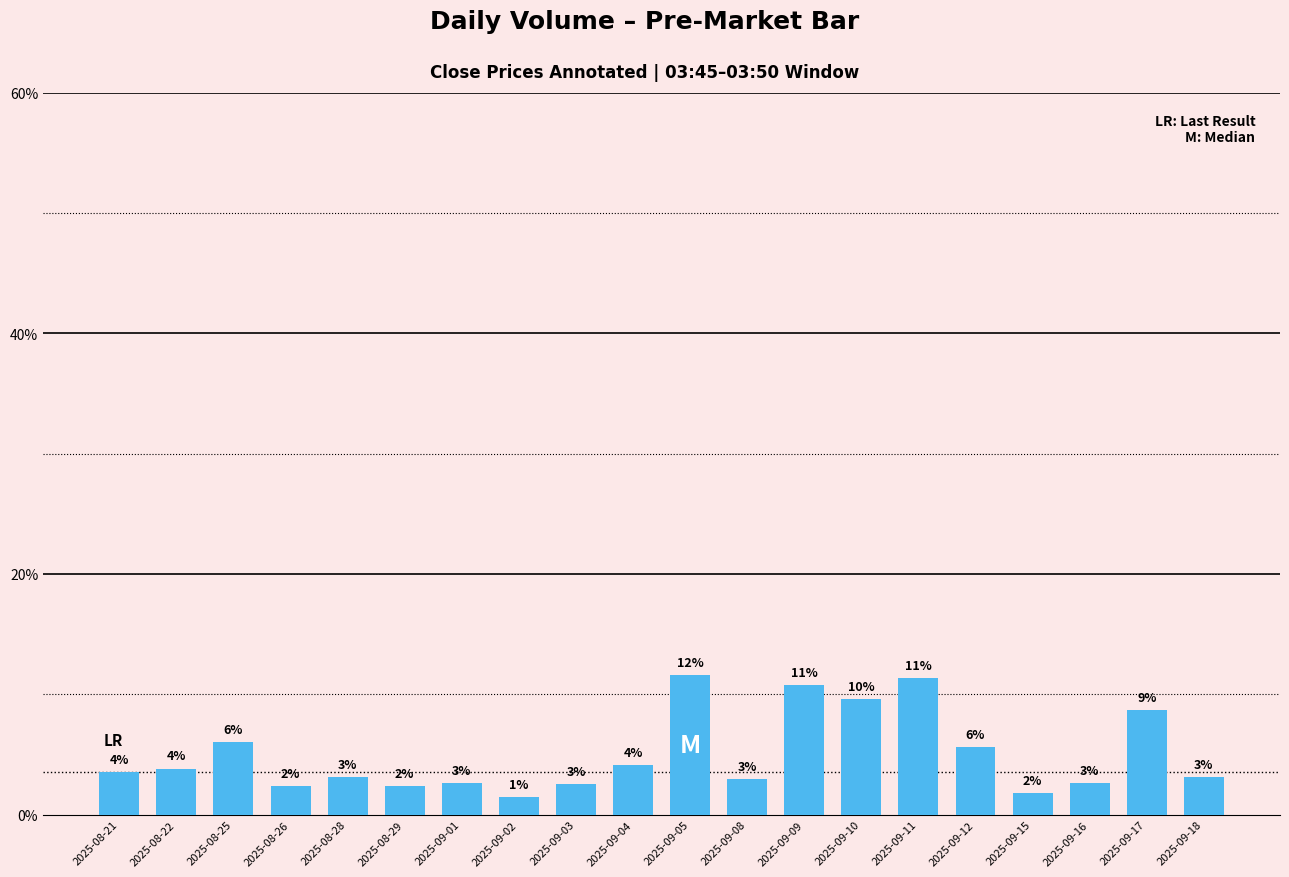

Does the chart contain stacked bars?

No